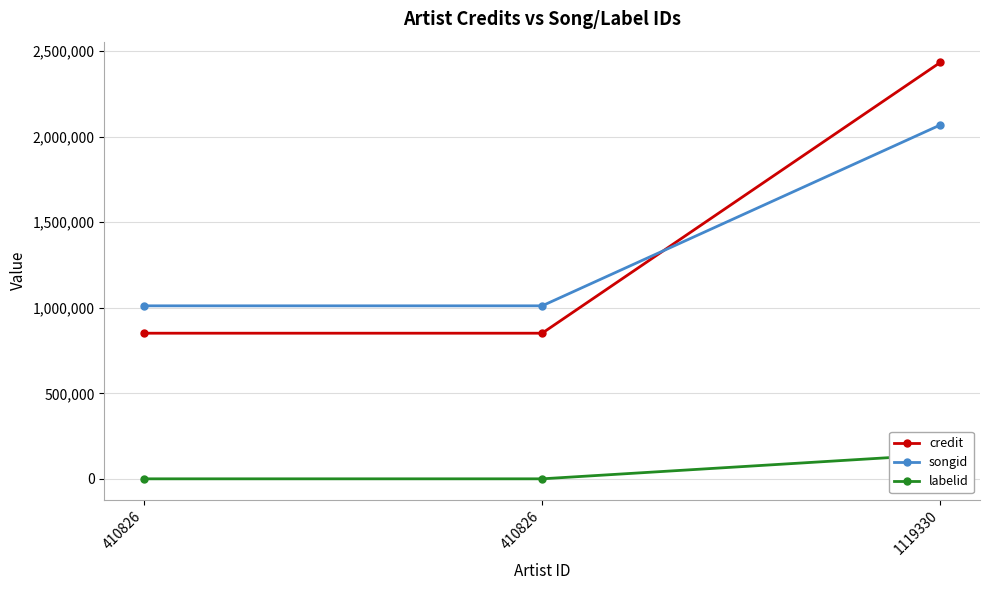

How many series are shown in this chart?

3